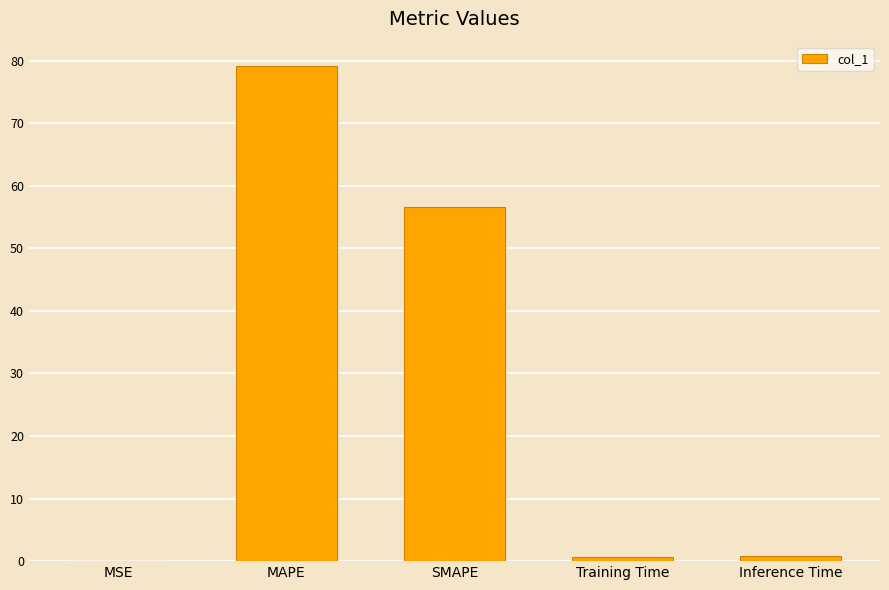

What is the change in value from MSE to SMAPE?

+56.7